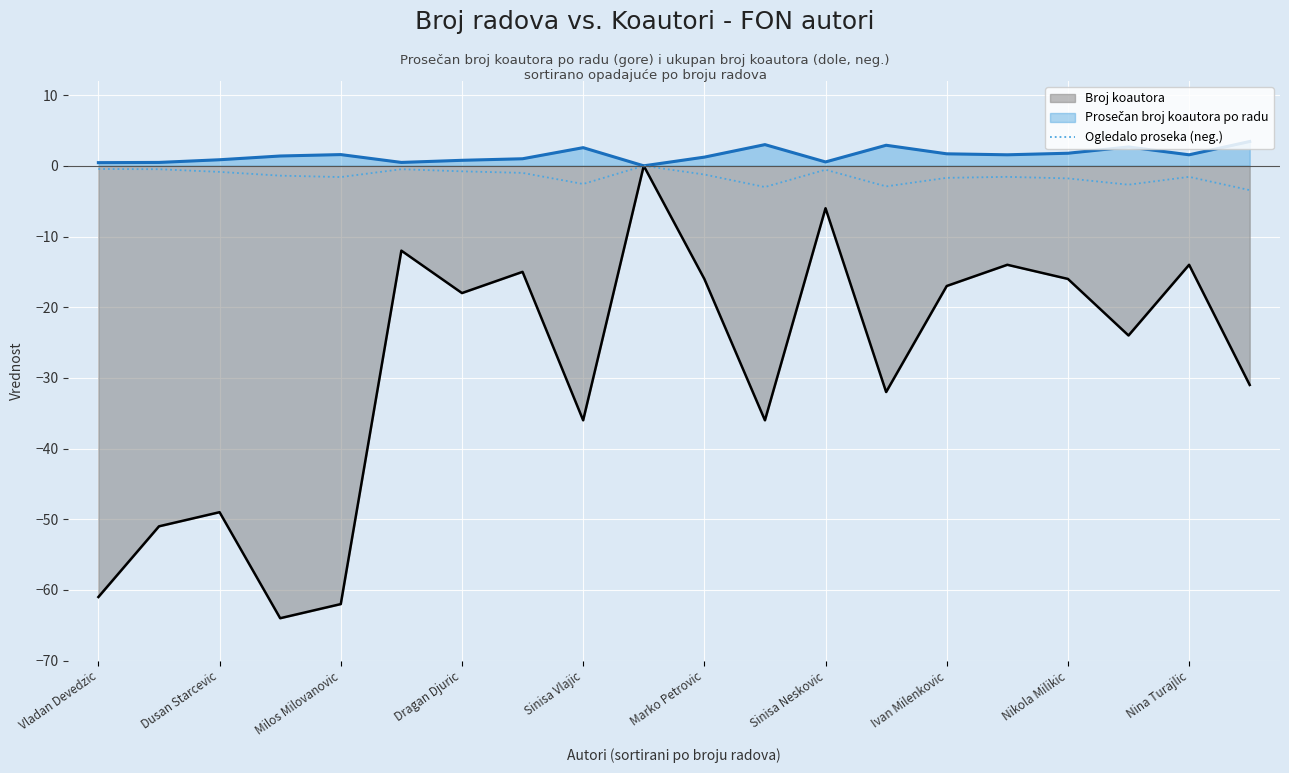

What is the minimum value shown in the chart?

-64.0